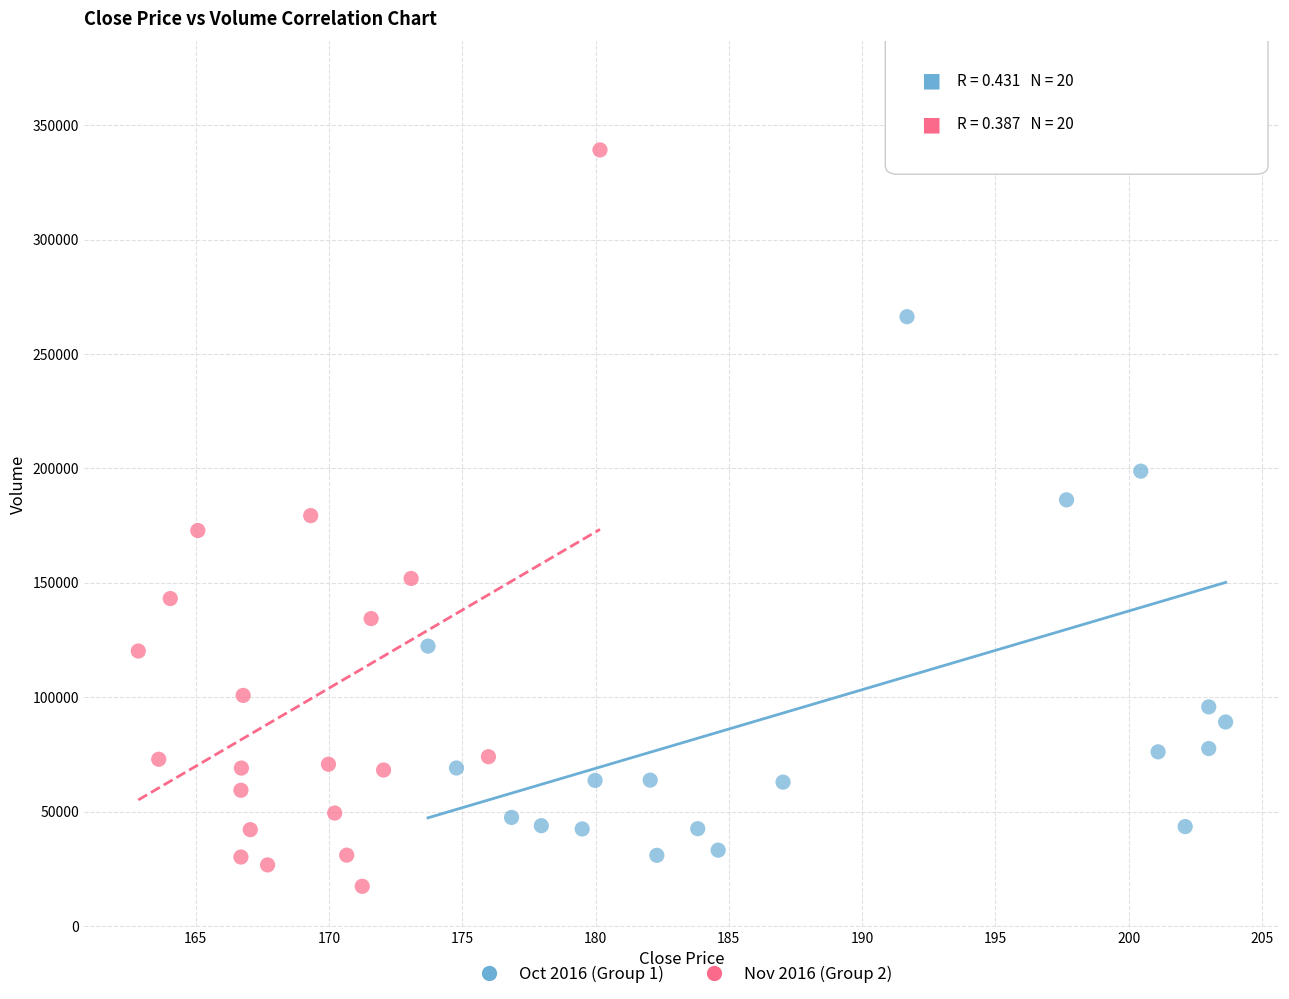

Which series has the largest Y range (max minus min)?

Oct 2016 (Group 1)